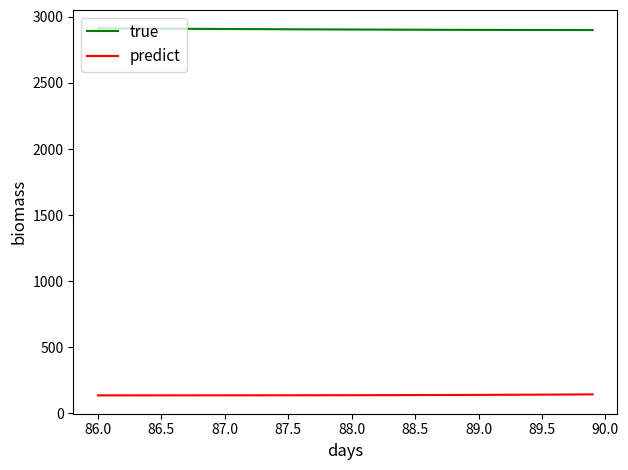

True or false: predict and true intersect in this chart.

False